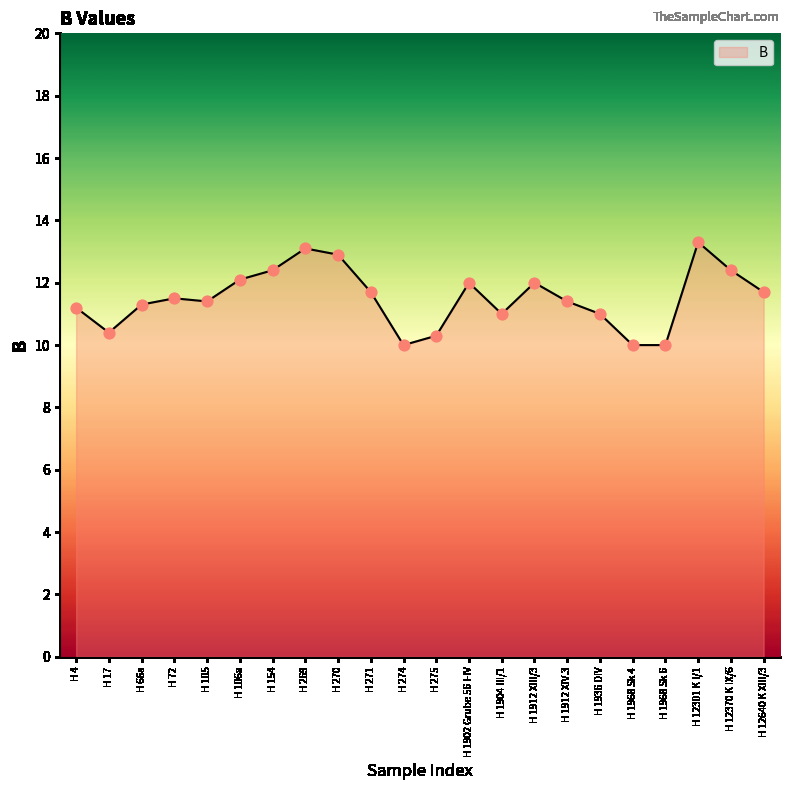

What is the ratio of the value at H 17 to the value at H 1912 XIII/3?

0.9